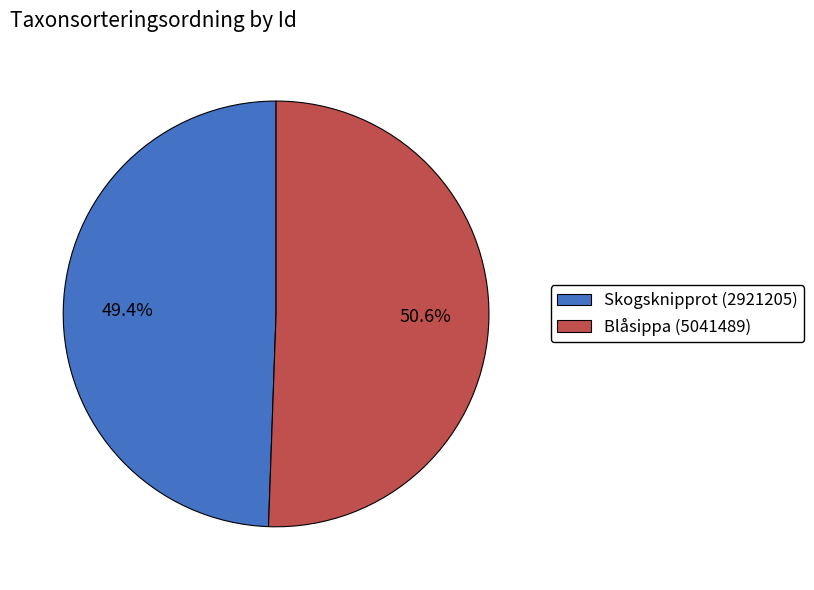

Between Blåsippa (5041489) and Skogsknipprot (2921205), which is larger?

Blåsippa (5041489)